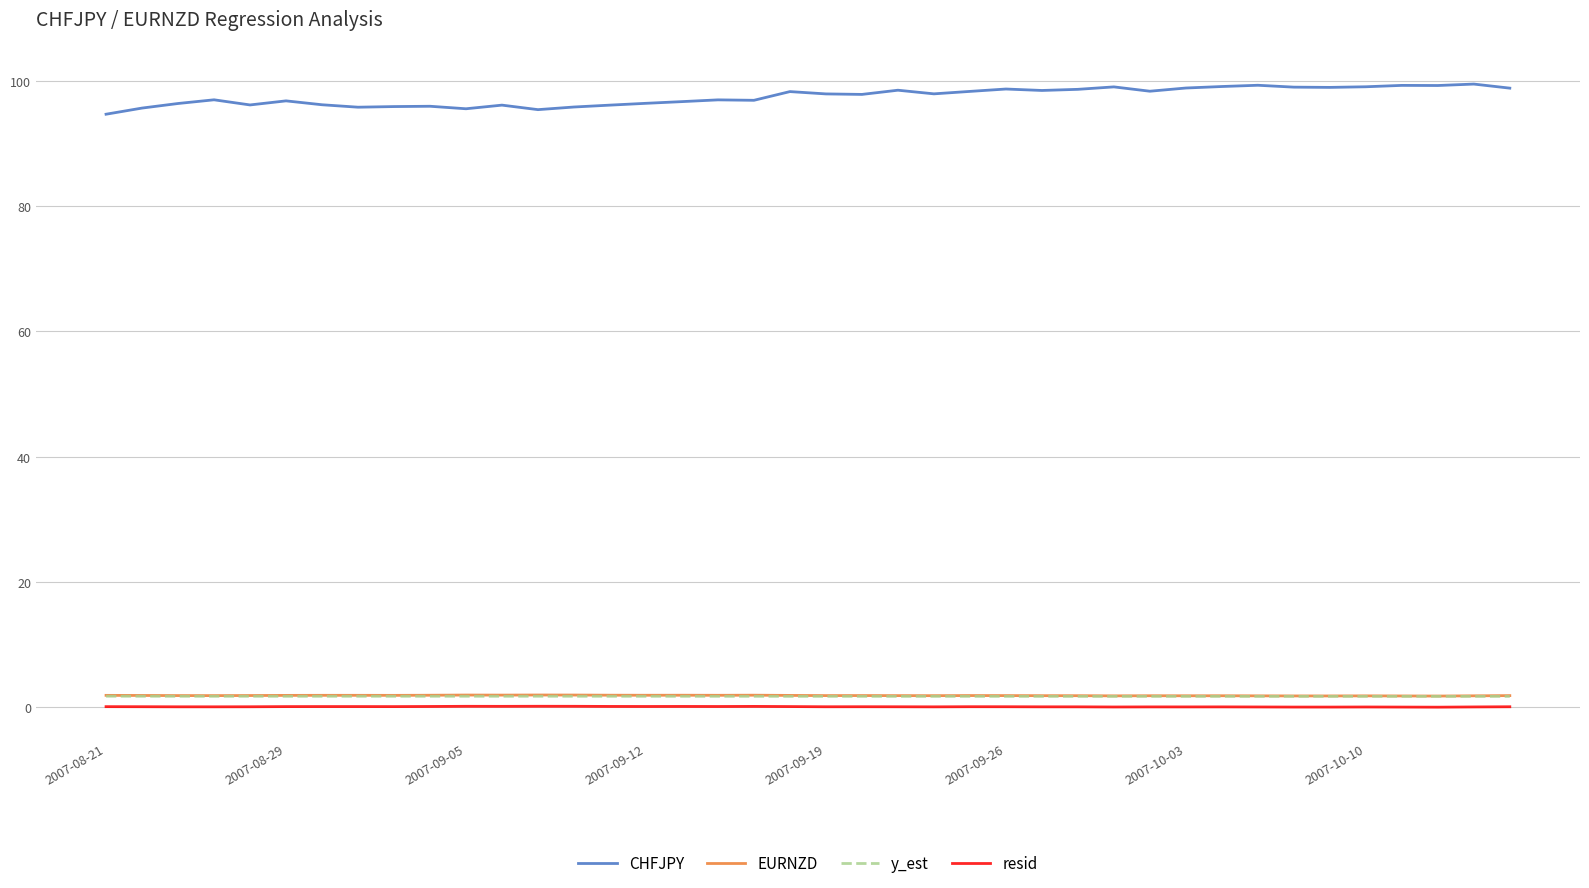

Which series has the largest total across all categories?

CHFJPY